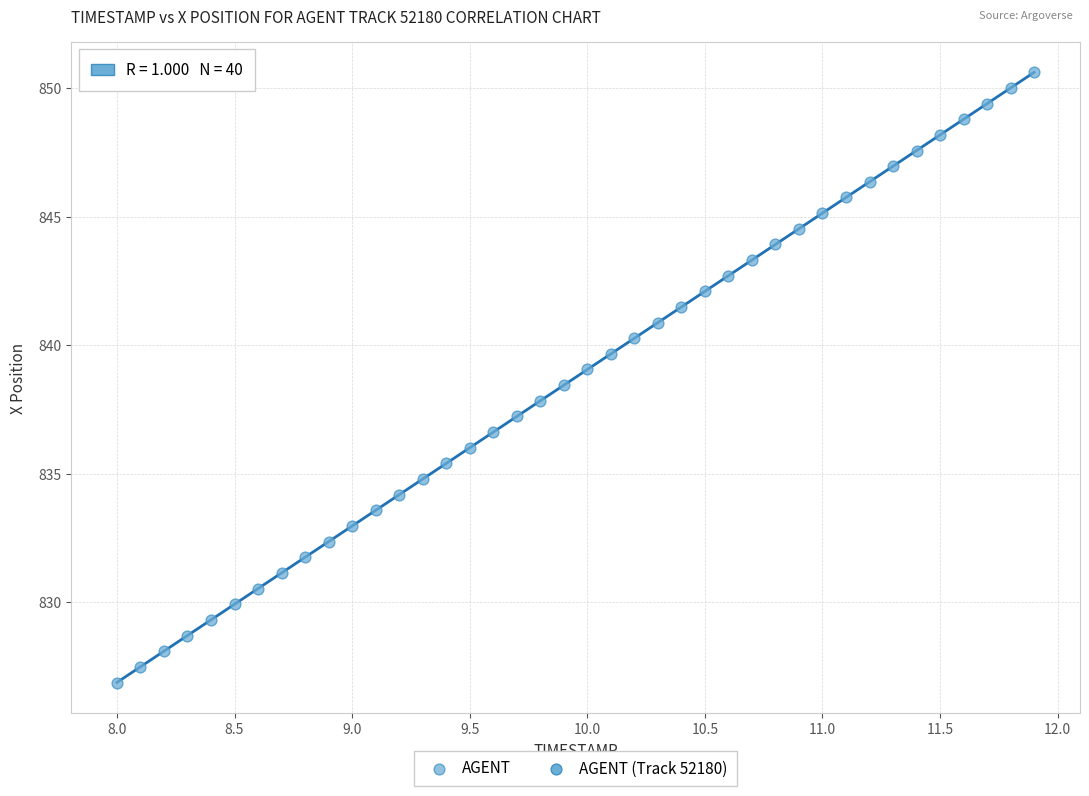

What is the range of Y values (max minus min)?

23.7